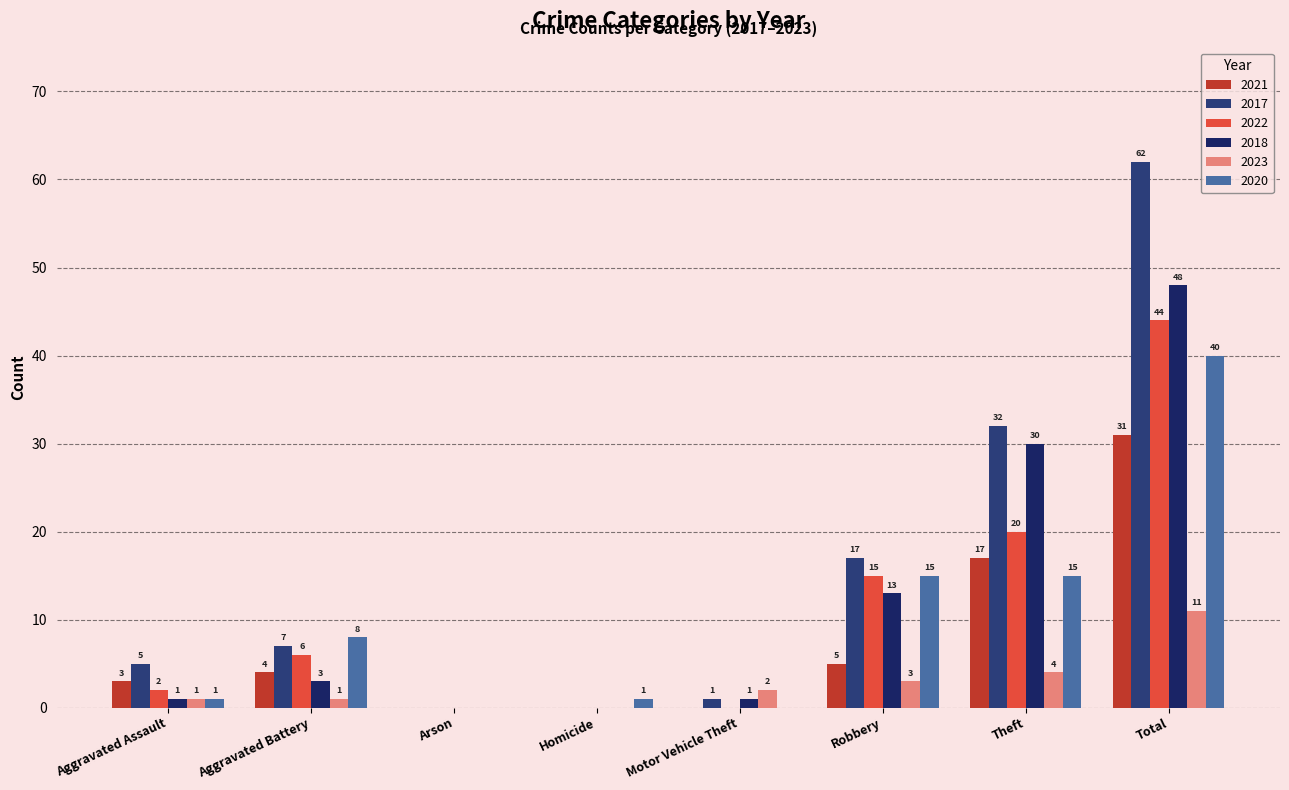

How many distinct data groups are displayed?

6